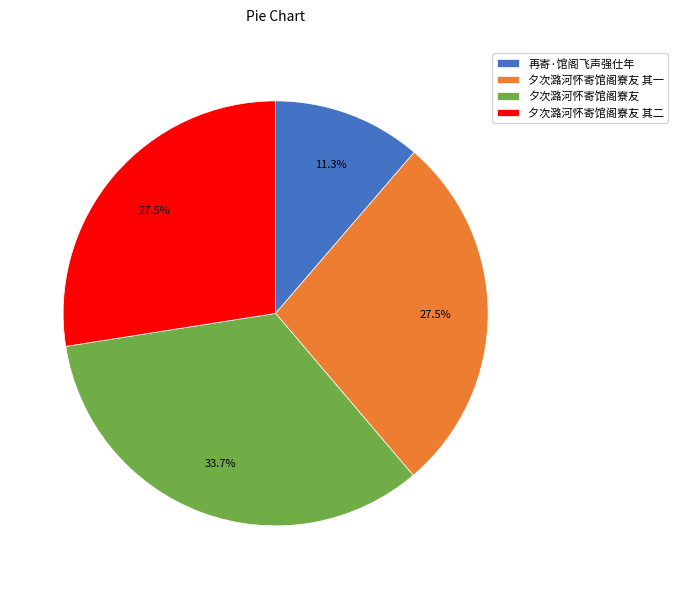

Which category has the smallest portion of the pie?

再寄·馆阁飞声强仕年